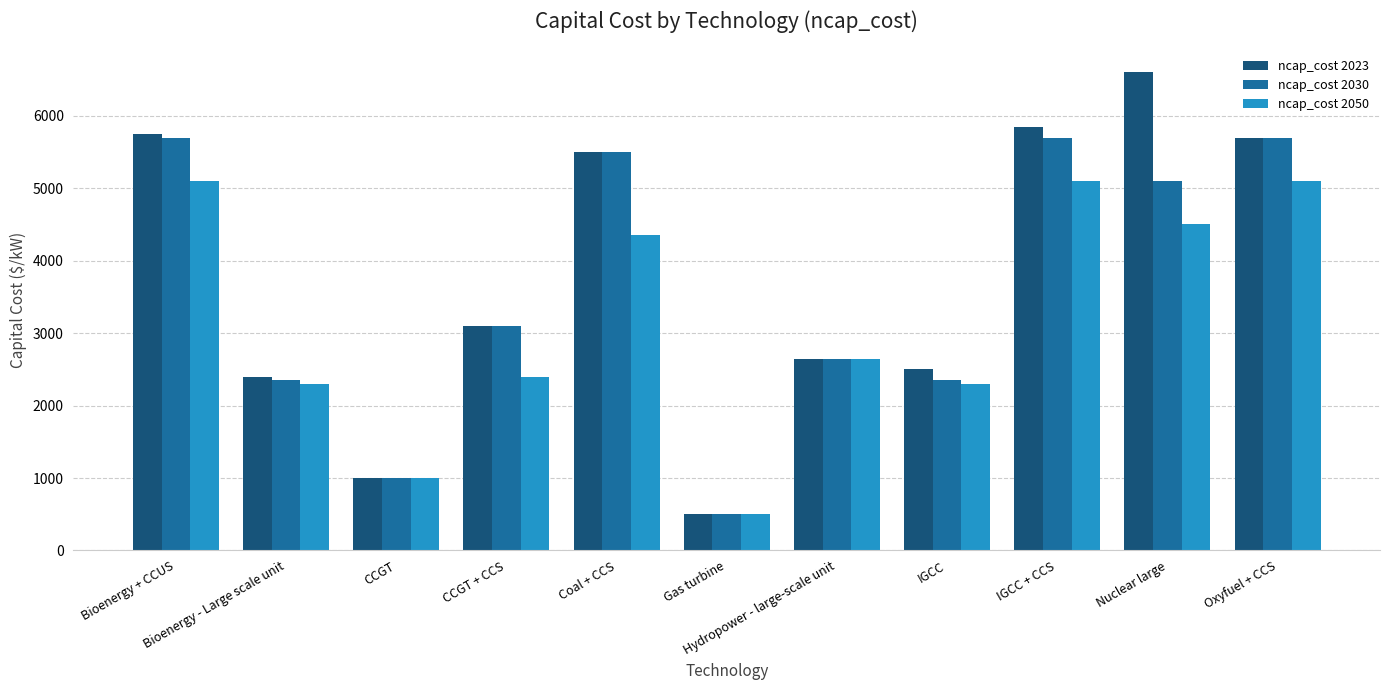

How many bars are there in each group?

3